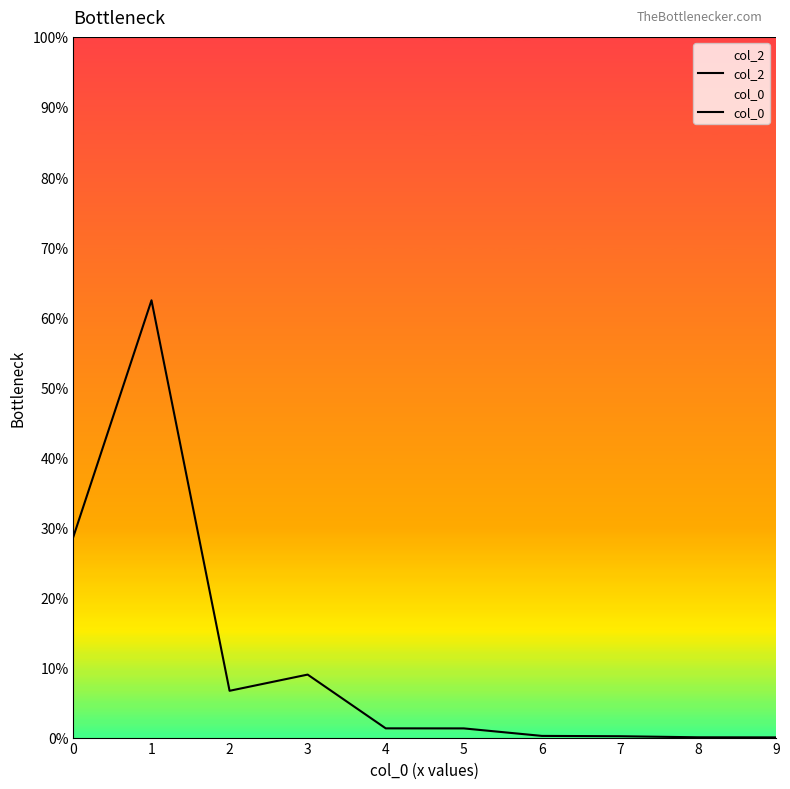

Reading left to right, list all the values displayed in this chart.

col_2: 1.0	1.0	1.0	1.0	1.0	1.0	1.0	1.0	1.0	1.0
col_0: 0.3	0.6	0.1	0.1	0.0	0.0	0.0	0.0	0.0	0.0